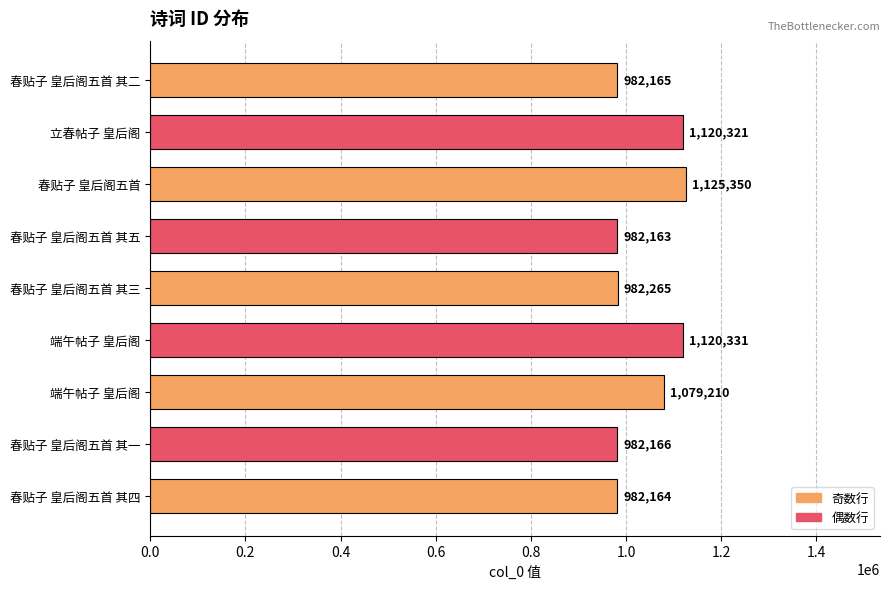

What is the average value?

1039571